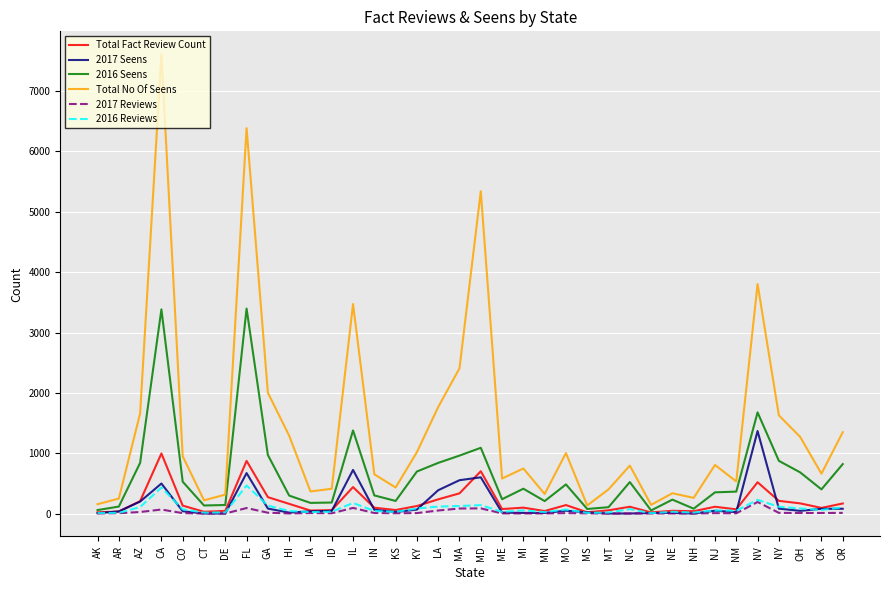

True or false: Total No Of Seens and 2017 Reviews cross at least once.

False